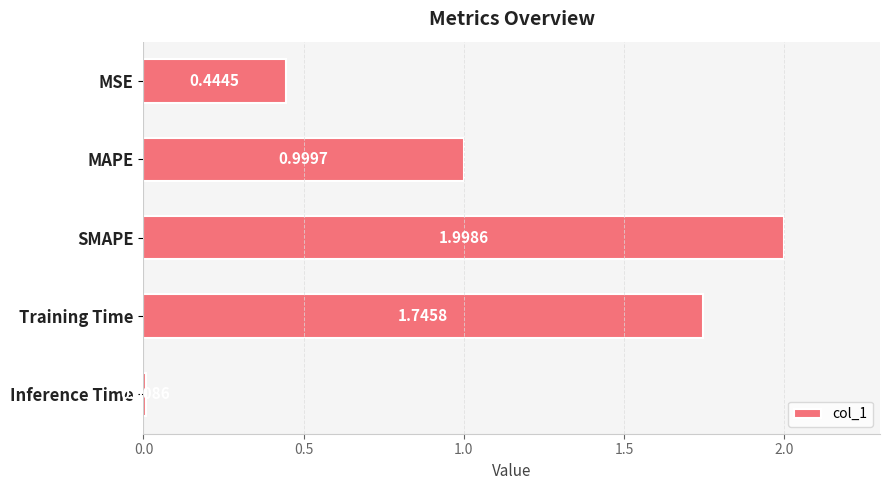

What is the greatest value displayed?

2.0